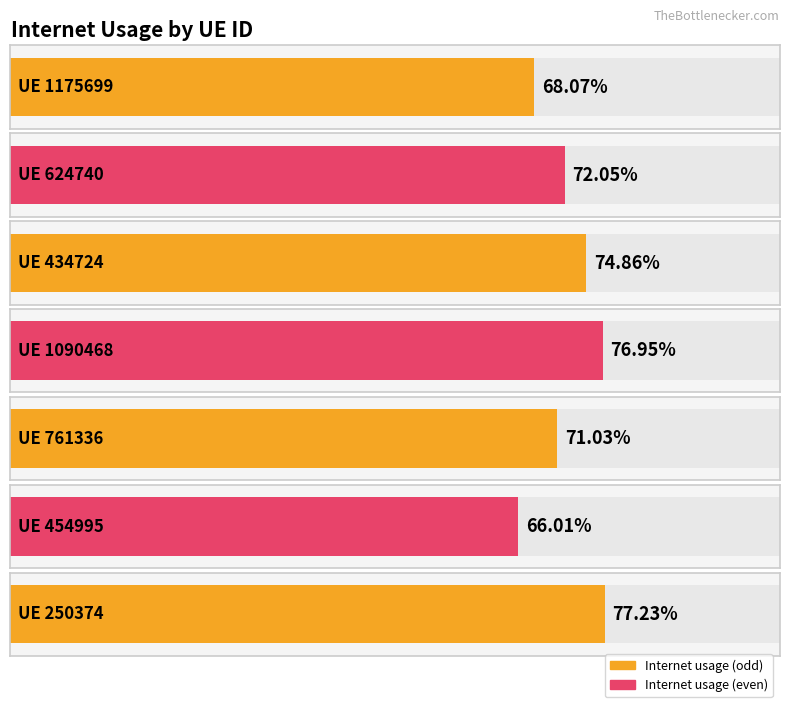

Is it true that the value at 1090468 is 1.2?

False